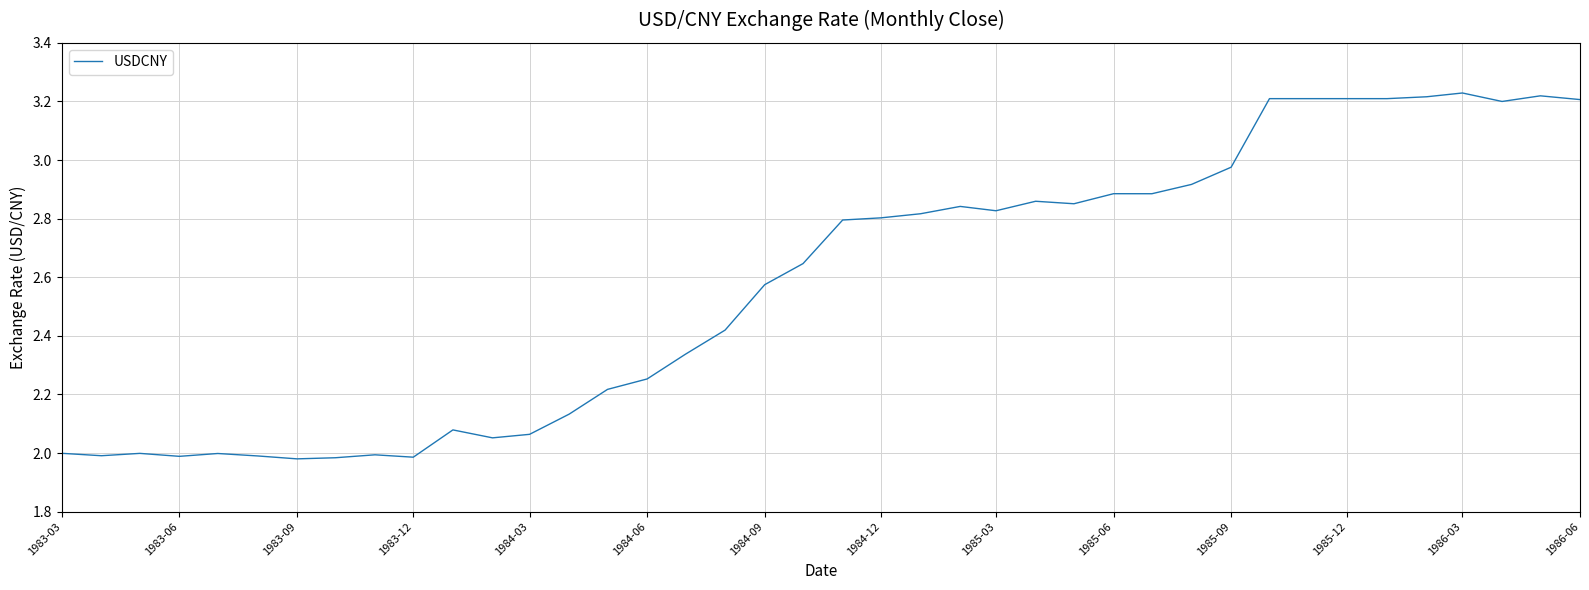

What is the sum of all values?

103.1